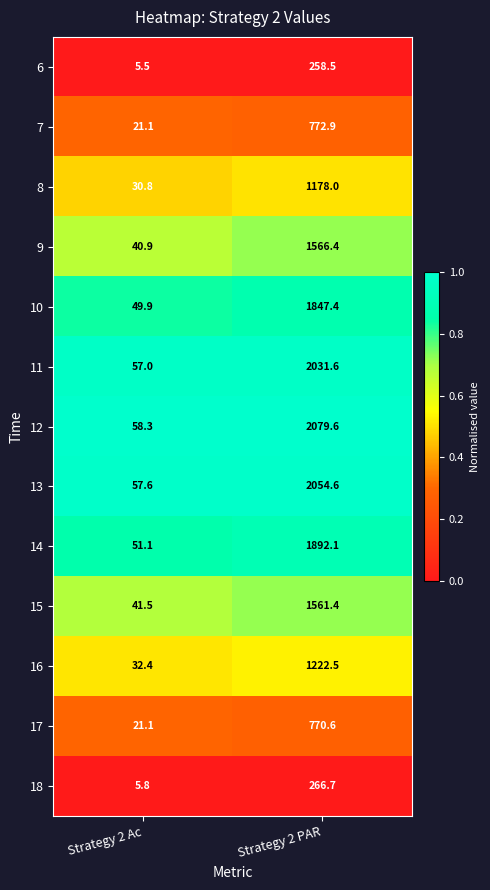

What is the spread (max minus min) of values at Strategy 2 PAR?

1821.1